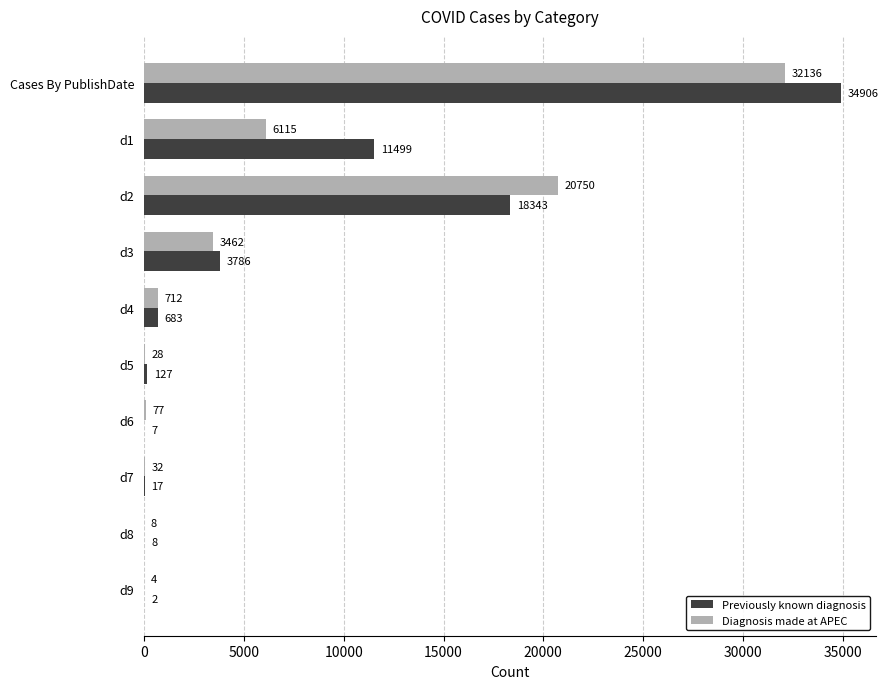

What is the sum of the Previously known diagnosis values at d2 and d6?

18350